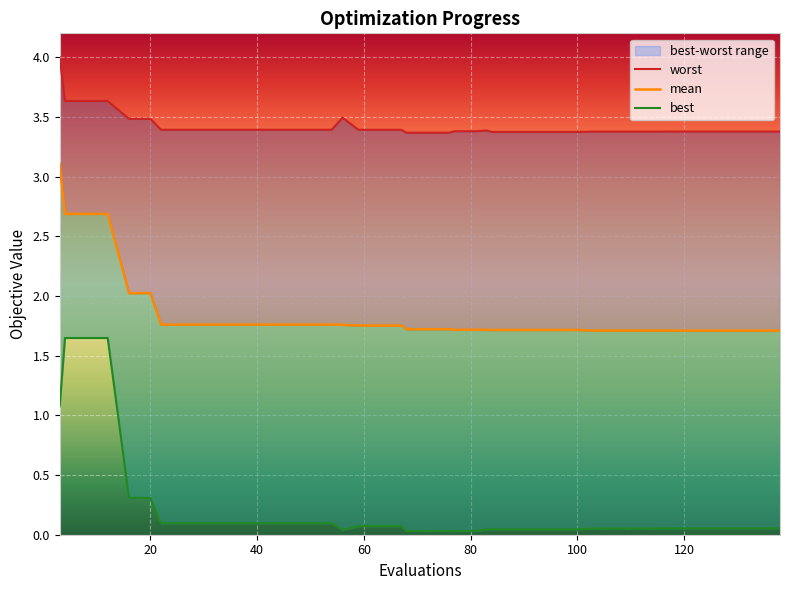

What is the difference between the maximum and minimum values in the worst series?

0.6